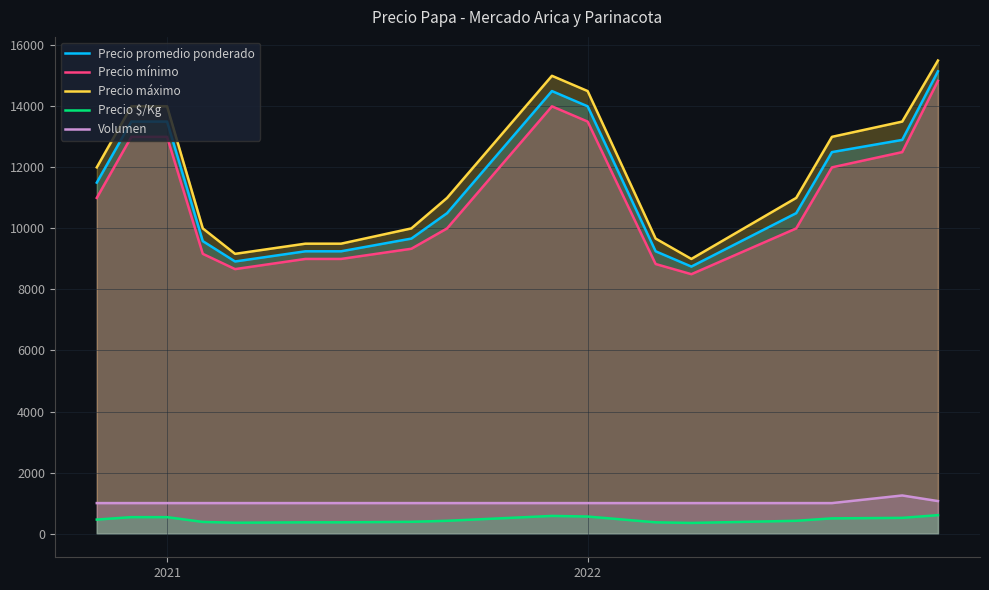

True or false: Precio máximo and Precio $/Kg intersect in this chart.

False